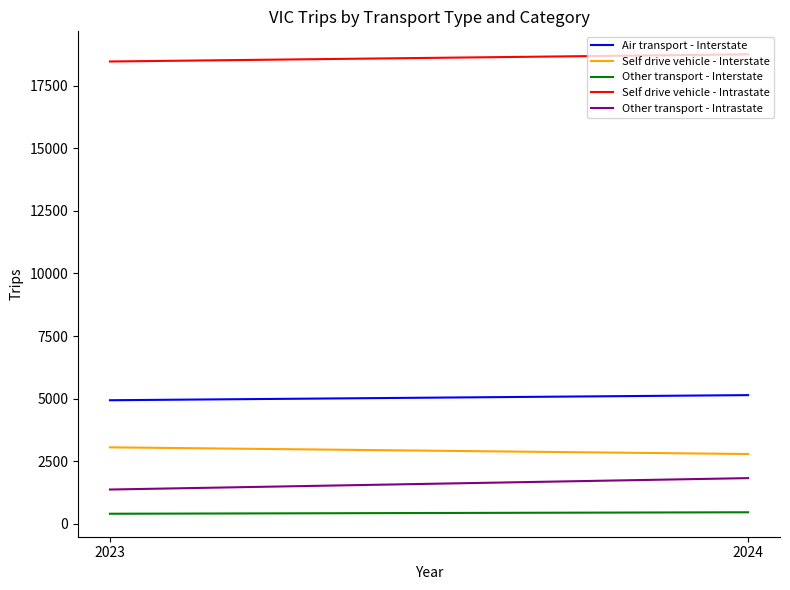

Reading left to right, what are all the values shown in this chart?

Air transport - Interstate: 2023=4936.4	2024=5140.5
Self drive vehicle - Interstate: 2023=3055.4	2024=2789.0
Other transport - Interstate: 2023=403.7	2024=462.7
Self drive vehicle - Intrastate: 2023=18462.3	2024=18749.3
Other transport - Intrastate: 2023=1371.0	2024=1826.4